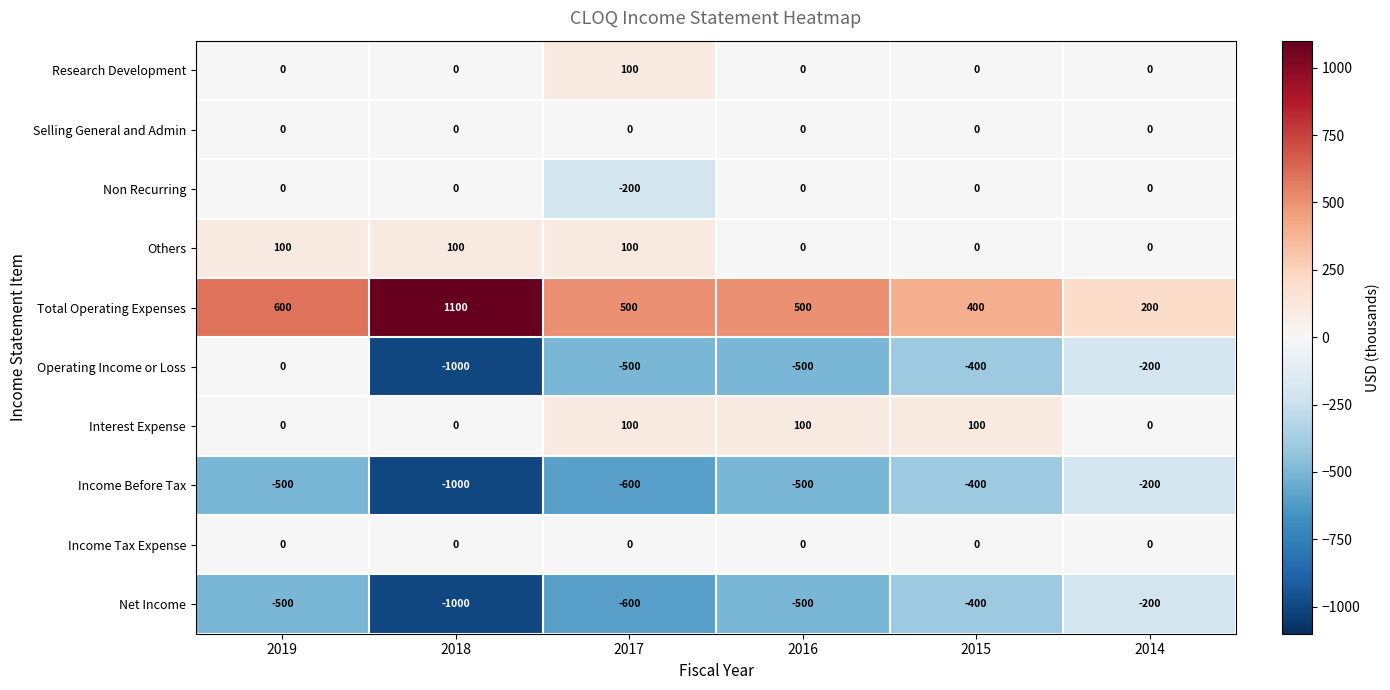

What is the smallest value displayed?

-1000